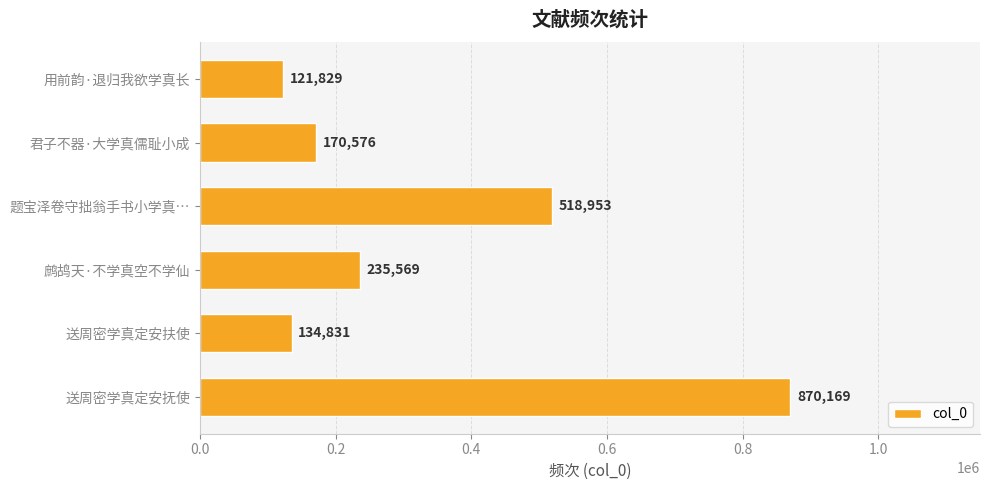

Reading bottom to top, extract all data points from this chart.

送周密学真定安抚使=870169	送周密学真定安扶使=134831	鹧鸪天·不学真空不学仙=235569	题宝泽卷守拙翁手书小学真…=518953	君子不器·大学真儒耻小成=170576	用前韵·退归我欲学真长=121829